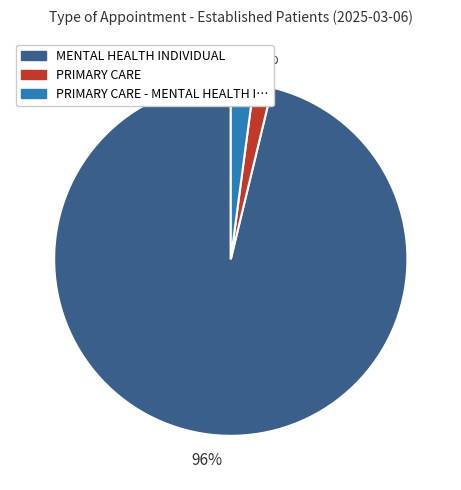

Which has a higher value, MENTAL HEALTH INDIVIDUAL or PRIMARY CARE - MENTAL HEALTH I…?

MENTAL HEALTH INDIVIDUAL